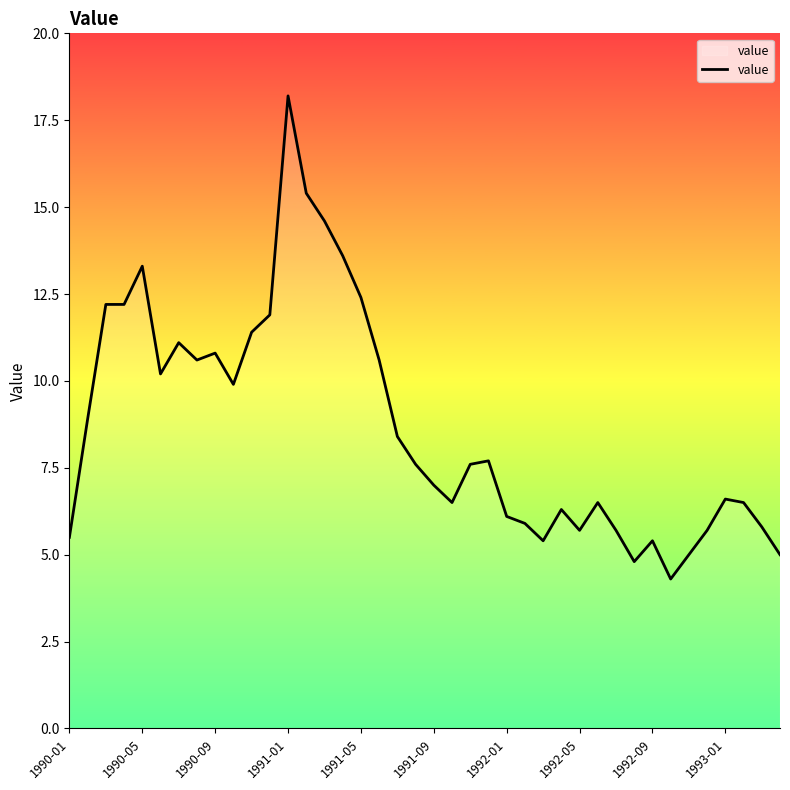

What is the smallest value displayed?

4.3